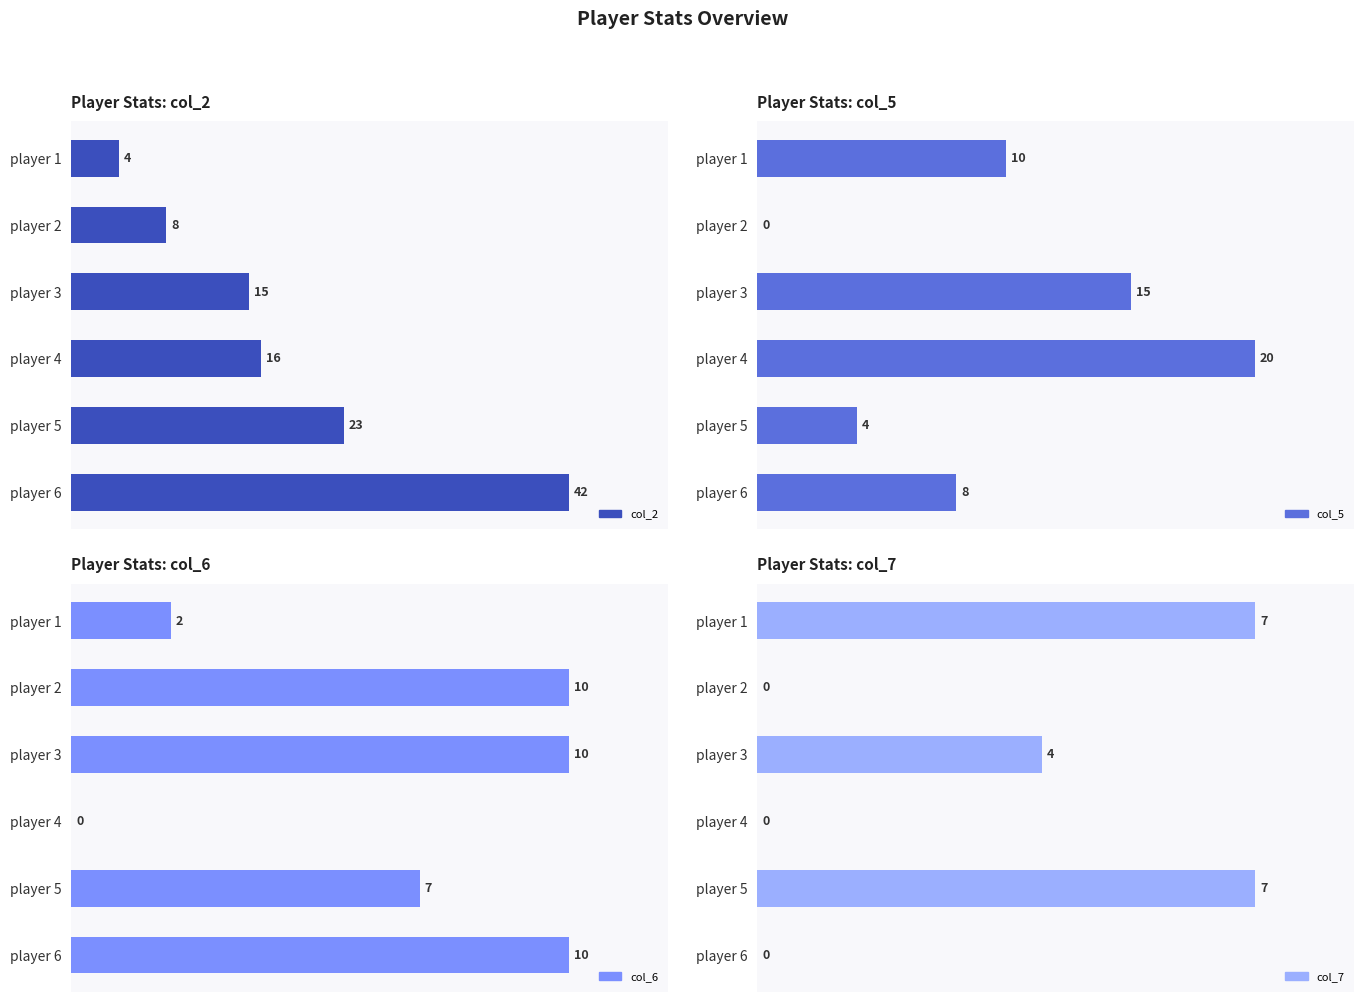

What is the total value across all series at player 2?

18